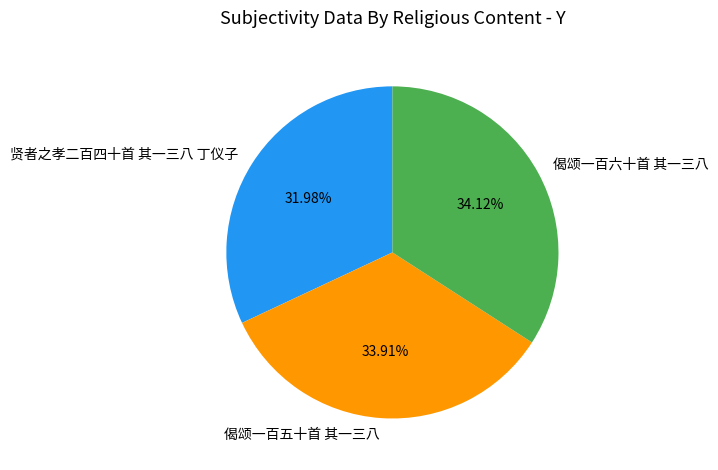

To the nearest percent, what is the difference between the largest and smallest slice percentages?

2%